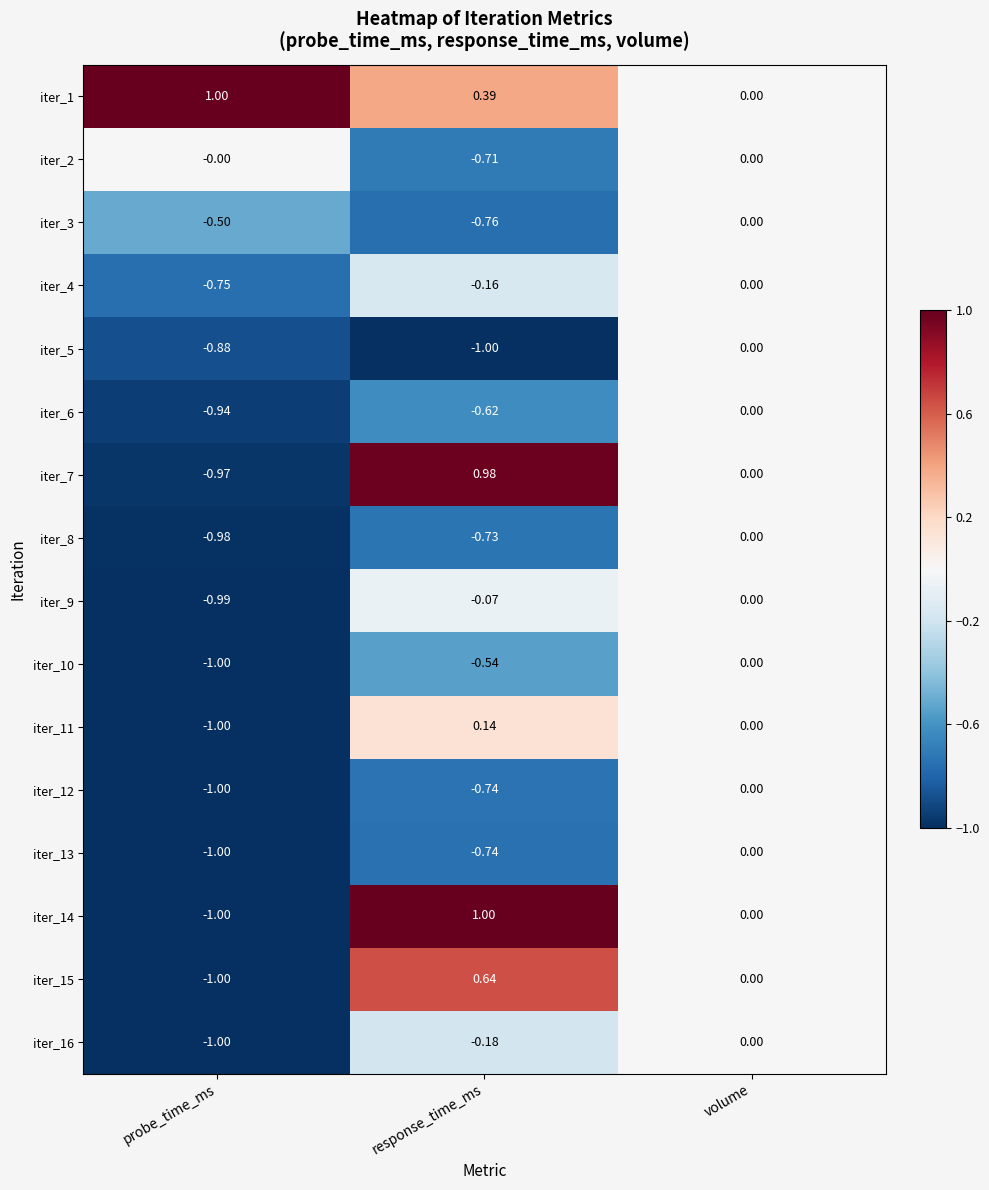

Which category has the highest value in the iter_6 series?

volume